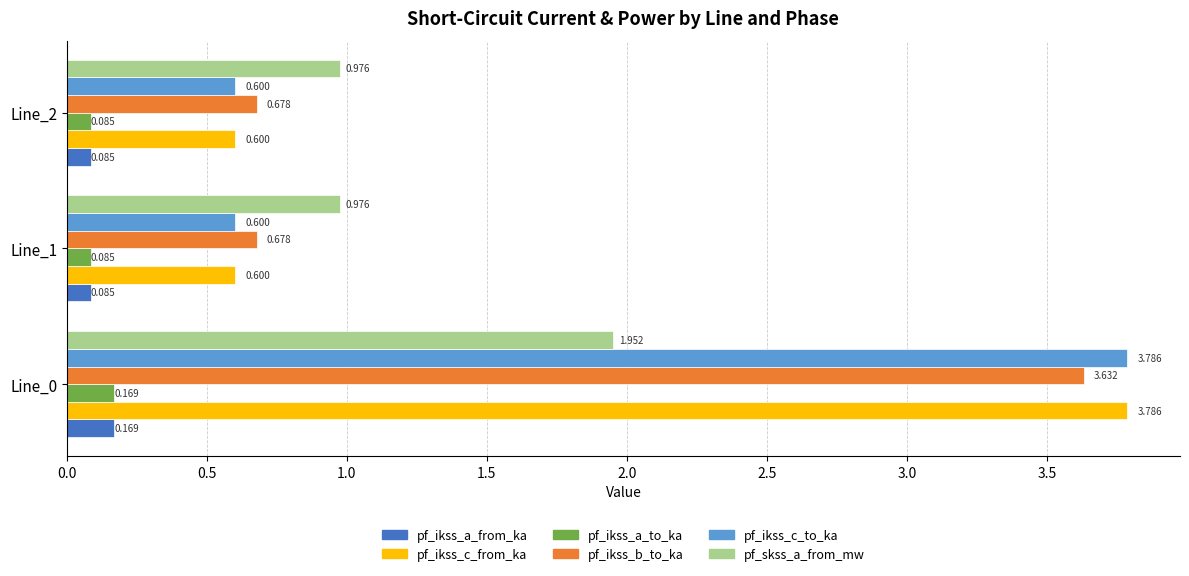

Which series has the largest total across all categories?

pf_ikss_b_to_ka